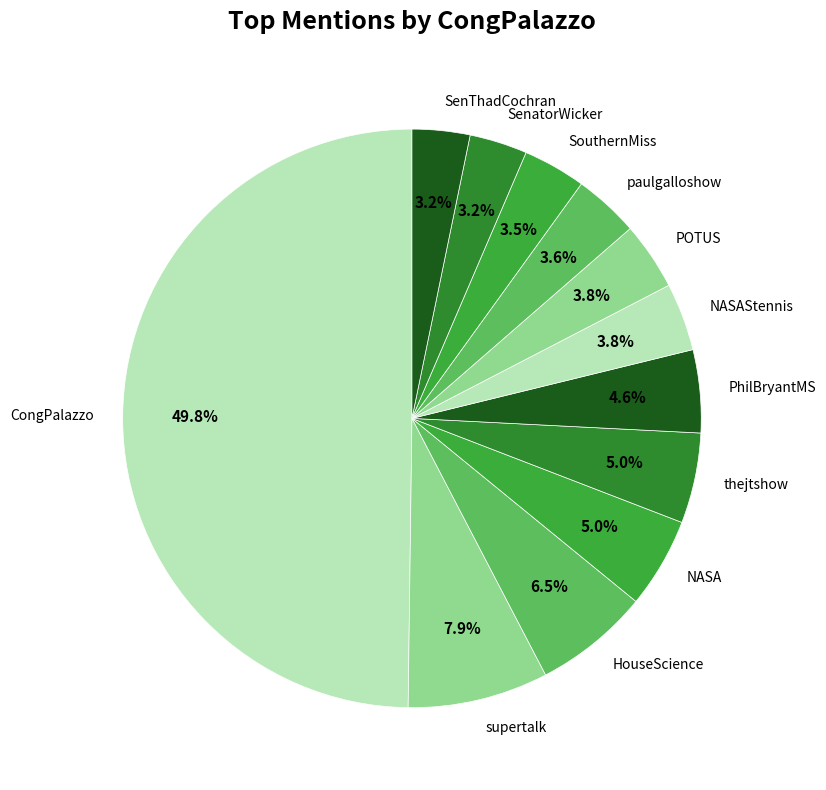

Between POTUS and supertalk, which is larger?

supertalk